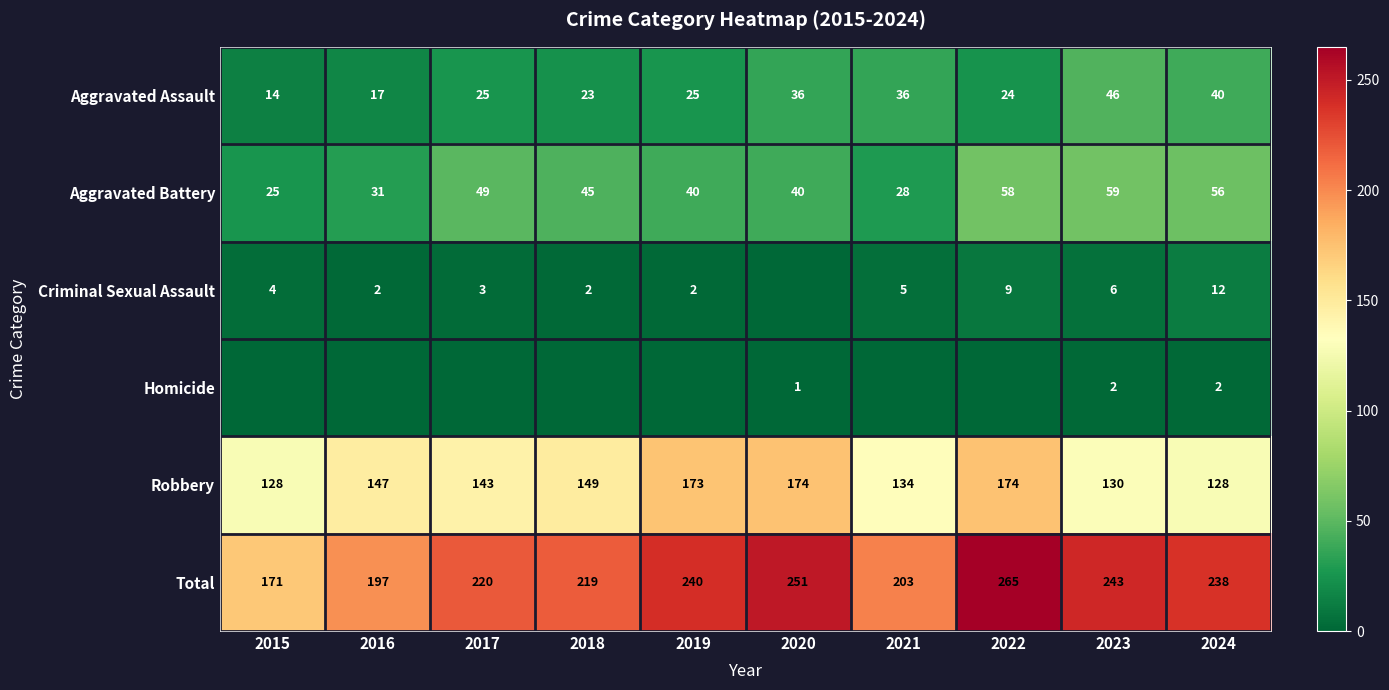

What is the minimum value for Aggravated Battery?

25